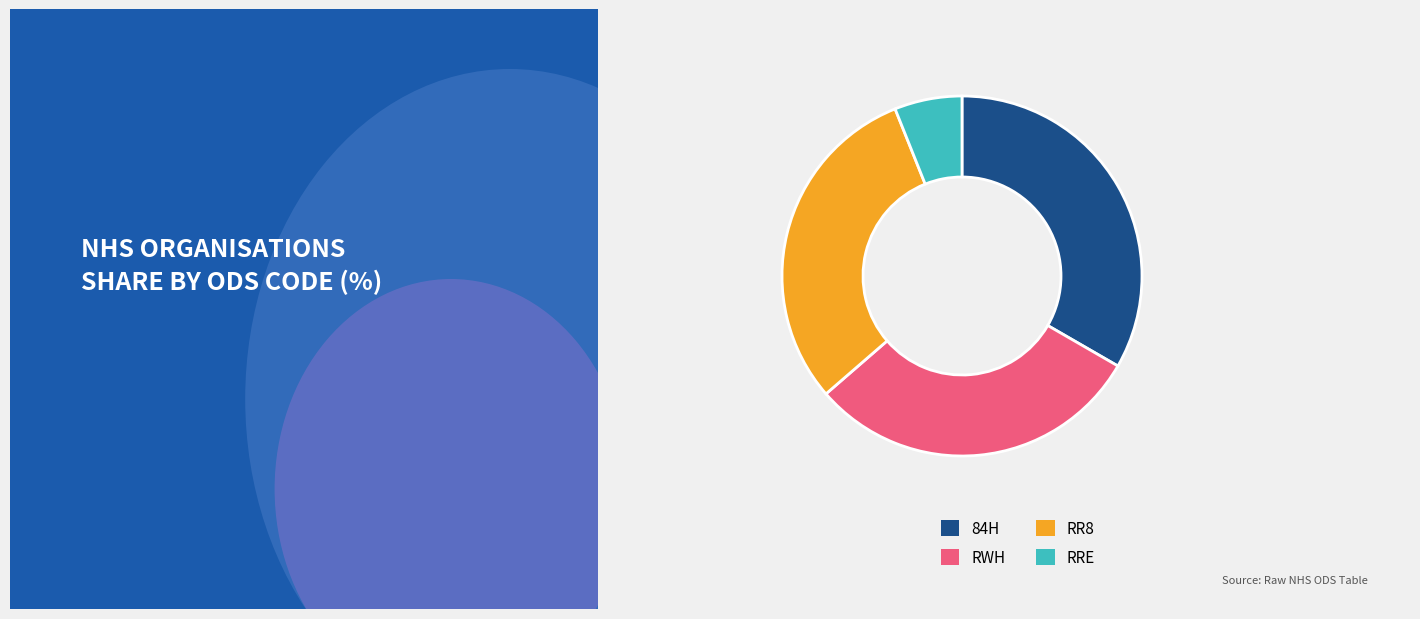

Is there a majority slice in this chart?

No